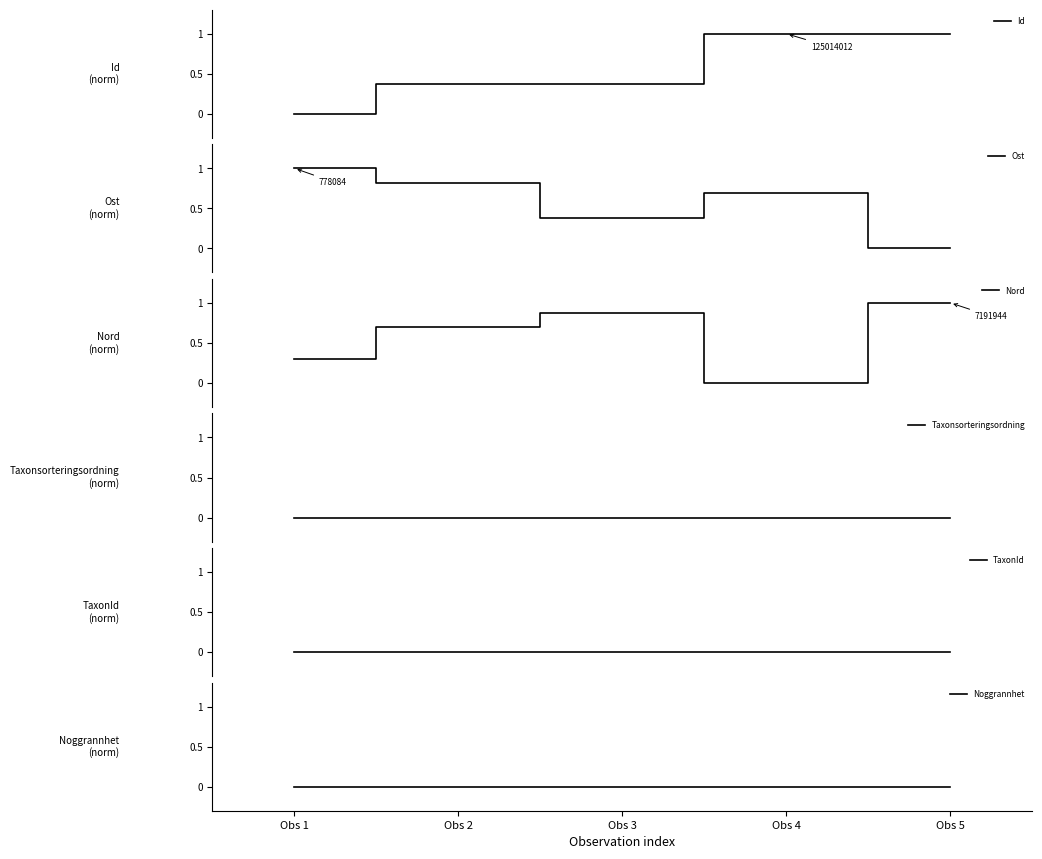

What is the total value across all series at Obs 2?

1.9